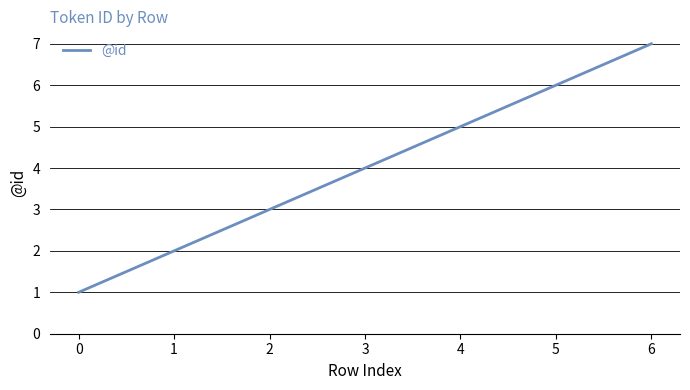

What is the ratio of the value at 5 to the value at 3?

1.5